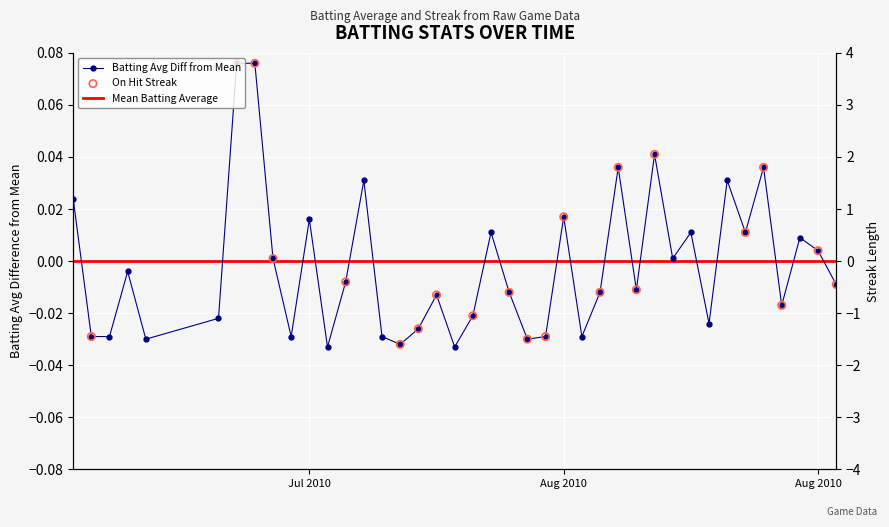

Is the value of Streak at 21 greater than the value of Batting Average1 at 31?

Yes